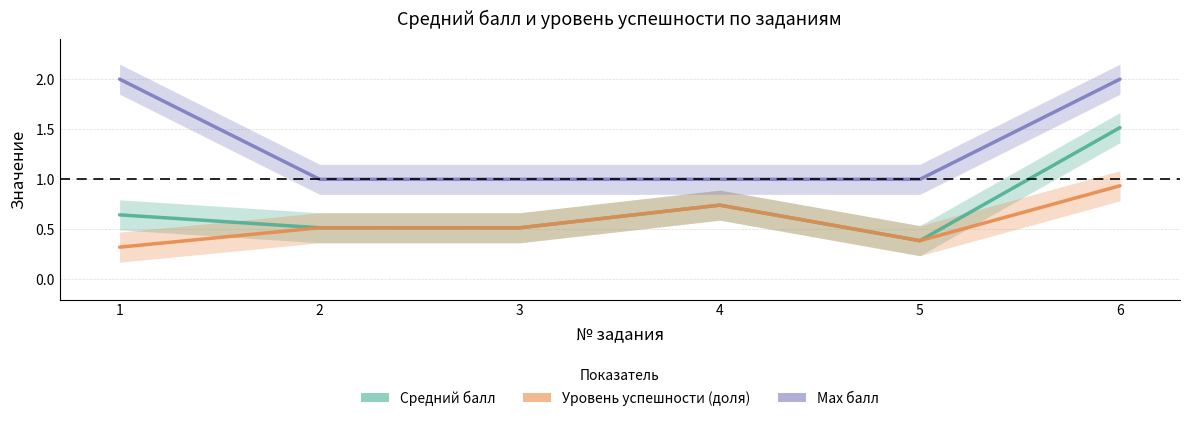

Which has a higher value, 4 or 1?

4